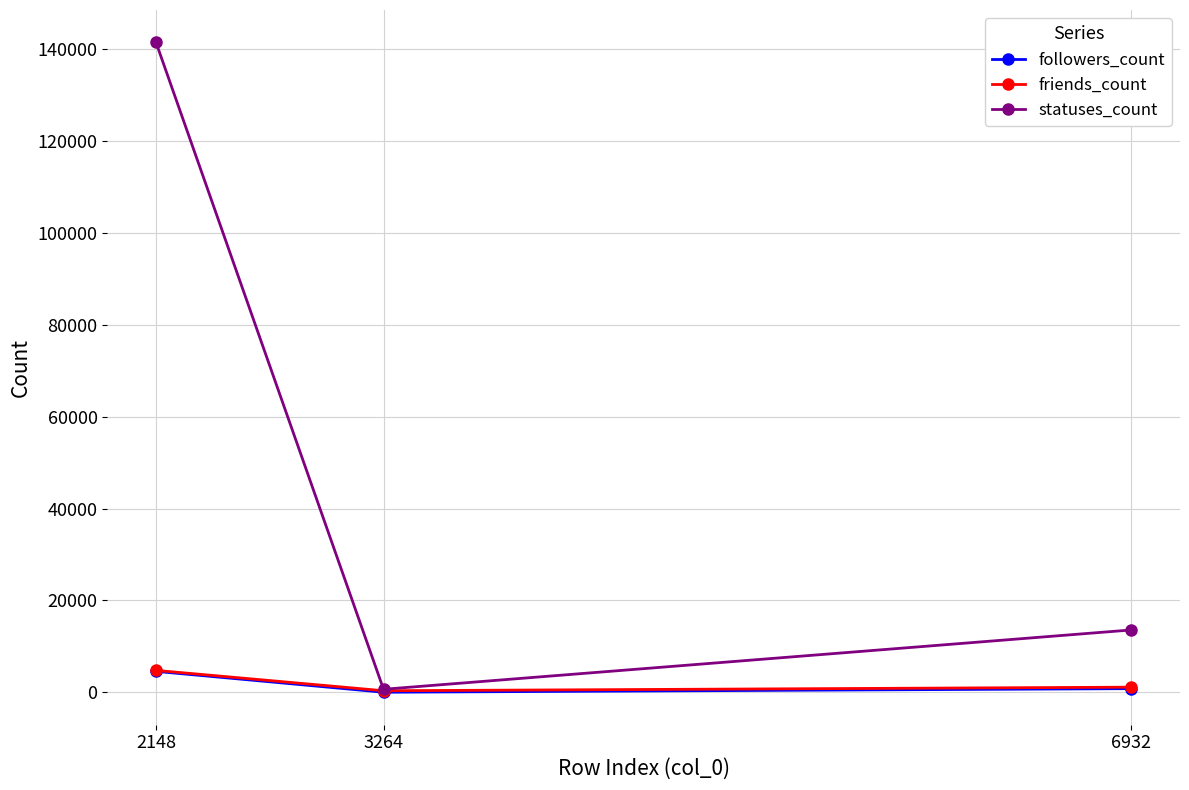

At which category is the sum across all series the highest?

2148